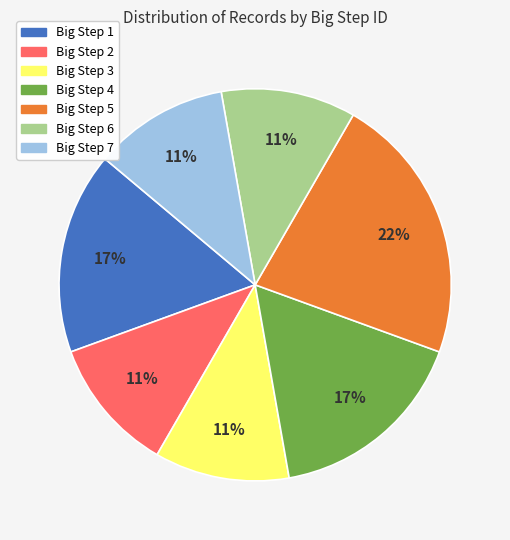

To the nearest percent, what is the difference between the largest and smallest slice percentages?

11%